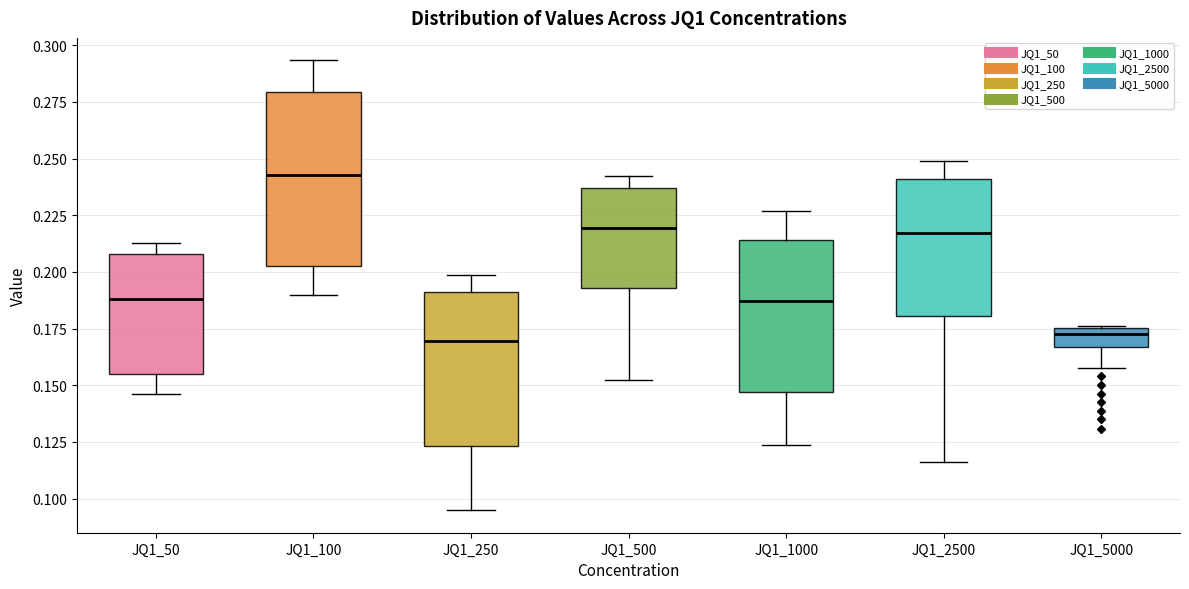

Reading left to right, read every box against the y-axis: the position of its median line, the range the box covers, and the ends of its whiskers. The values are not printed on the chart, so give them approximately, as read against the axis.

JQ1_50: median 0.190, box 0.155 to 0.210, whiskers 0.145 to 0.215
JQ1_100: median 0.245, box 0.205 to 0.280, whiskers 0.190 to 0.295
JQ1_250: median 0.170, box 0.125 to 0.190, whiskers 0.095 to 0.200
JQ1_500: median 0.220, box 0.195 to 0.235, whiskers 0.150 to 0.240
JQ1_1000: median 0.185, box 0.145 to 0.215, whiskers 0.125 to 0.225
JQ1_2500: median 0.215, box 0.180 to 0.240, whiskers 0.115 to 0.250
JQ1_5000: median 0.175 (just below the box's upper edge), box 0.165 to 0.175, whiskers 0.160 to 0.175